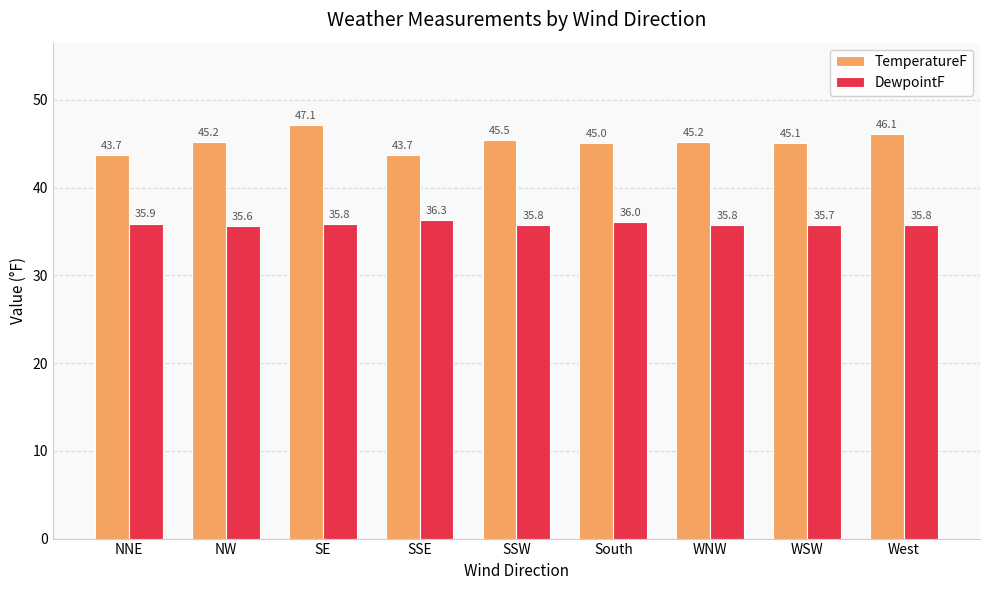

What is the sum of the DewpointF values at NNE and WSW?

71.6